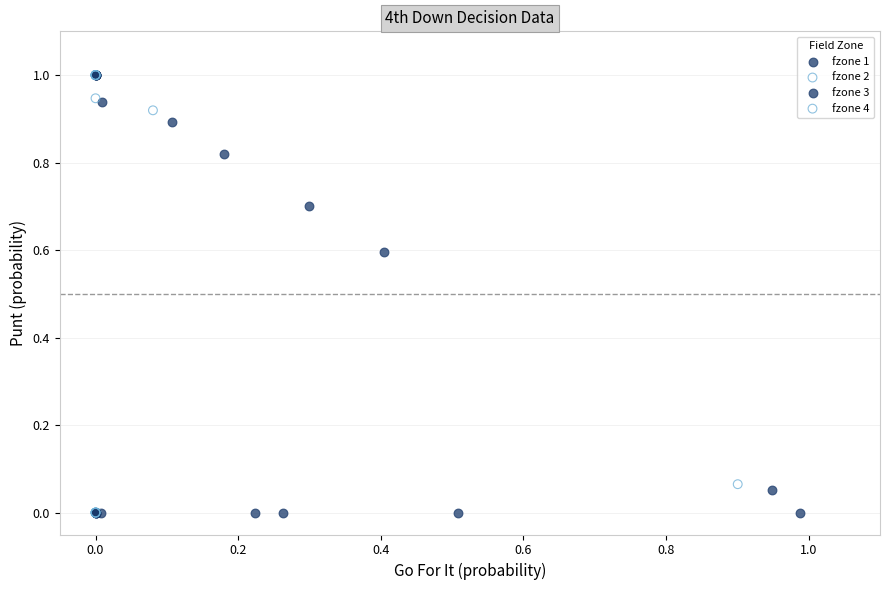

What are all the series names shown in the legend?

fzone 1, fzone 2, fzone 3, fzone 4